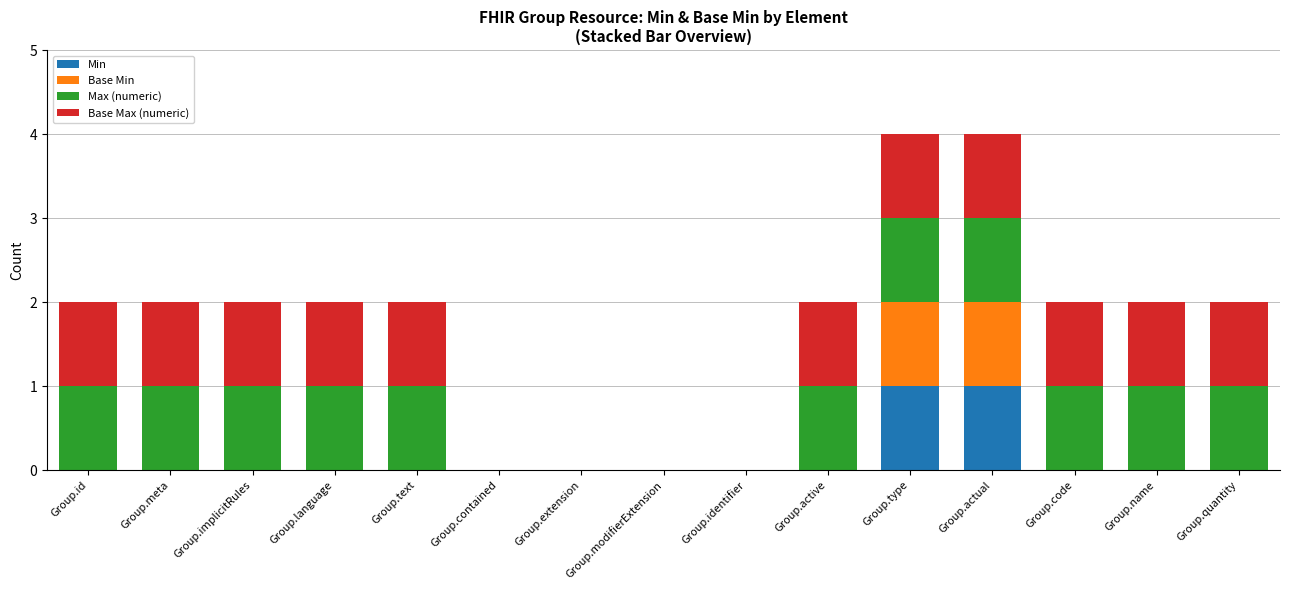

Is it true that Min equals -1 at Group.identifier?

False